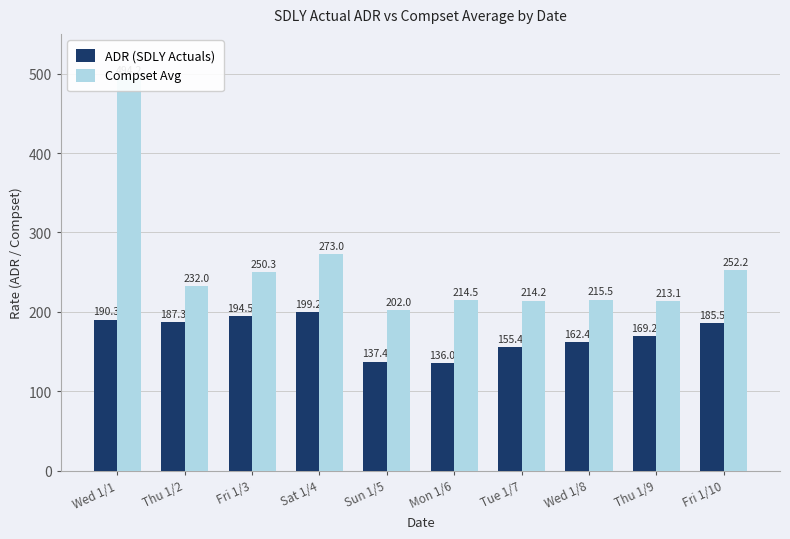

What is the difference between the maximum and minimum values in the ADR (SDLY Actuals) series?

63.2